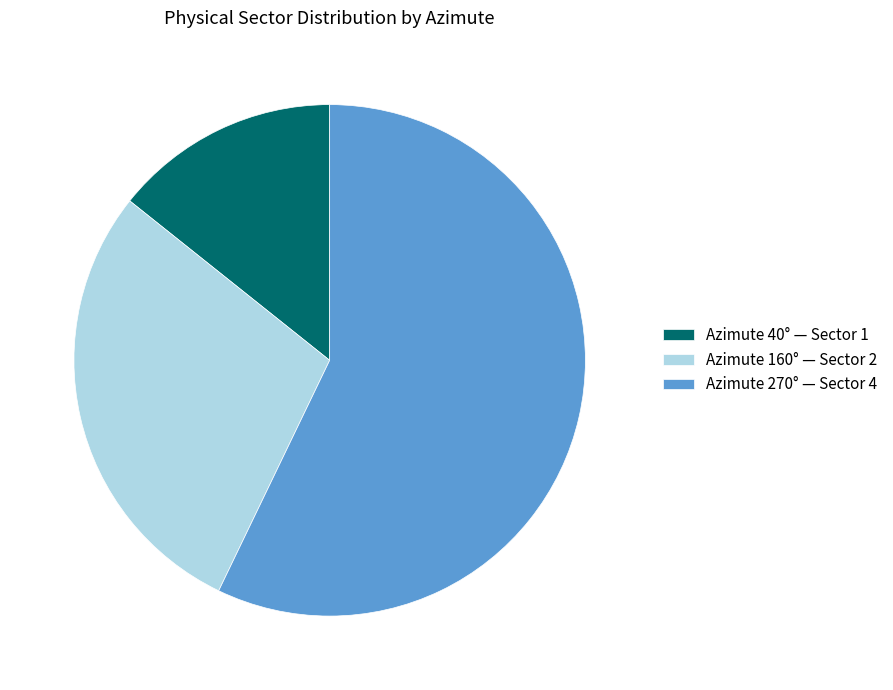

The Azimute 40° — Sector 1 slice represents 14% of the pie. True or false?

True